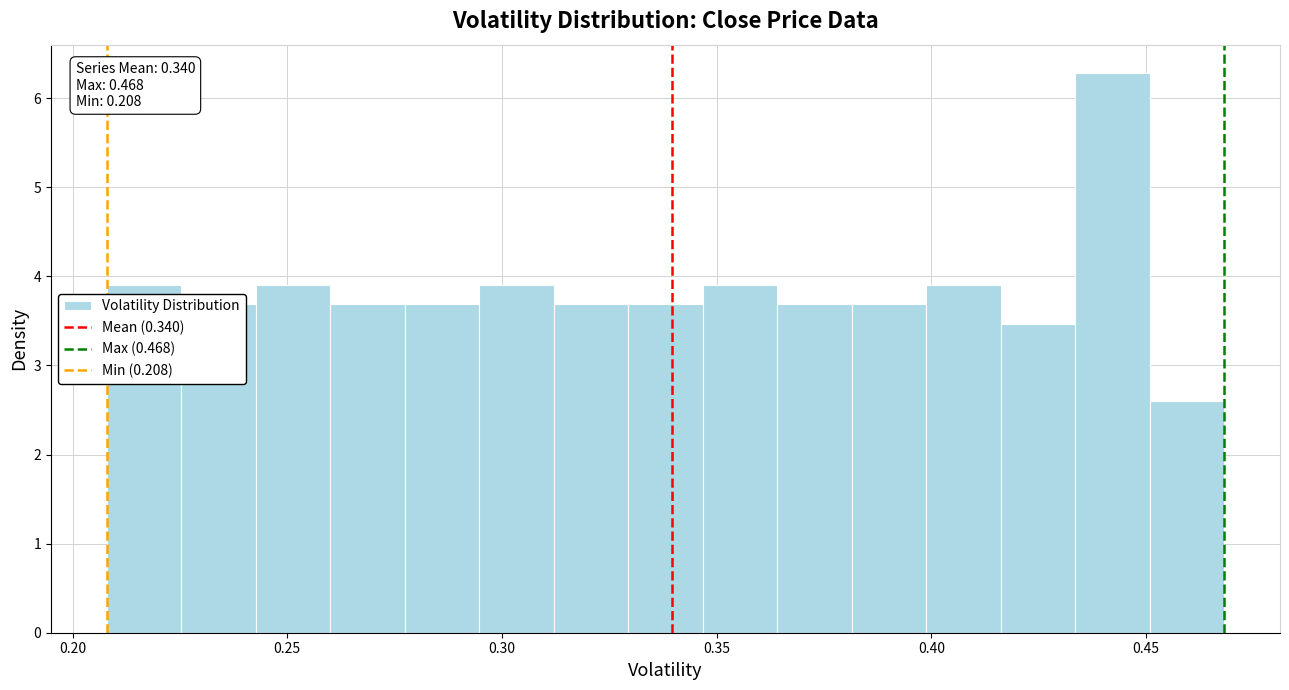

Around what value on the x-axis is the tallest bar? Give the approximate position of its centre, as read against the axis.

0.440